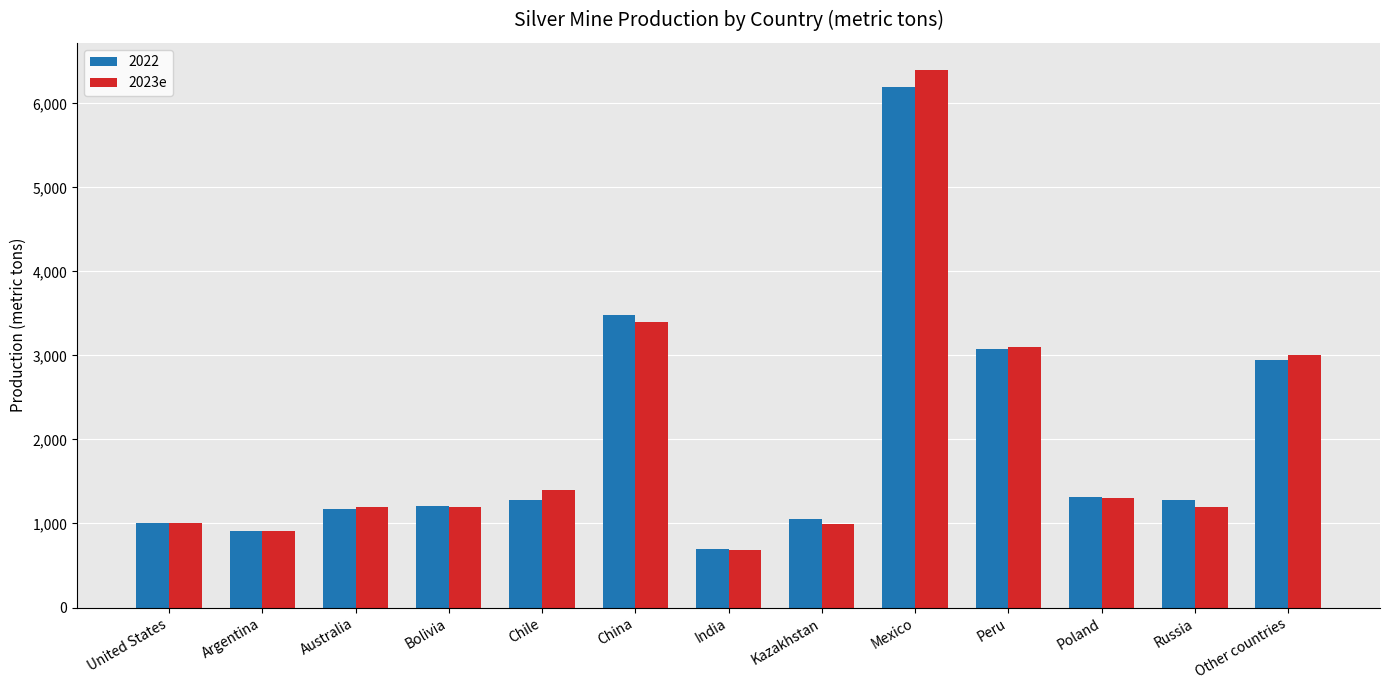

True or false: 2023e has a value of 1640 at Russia.

False